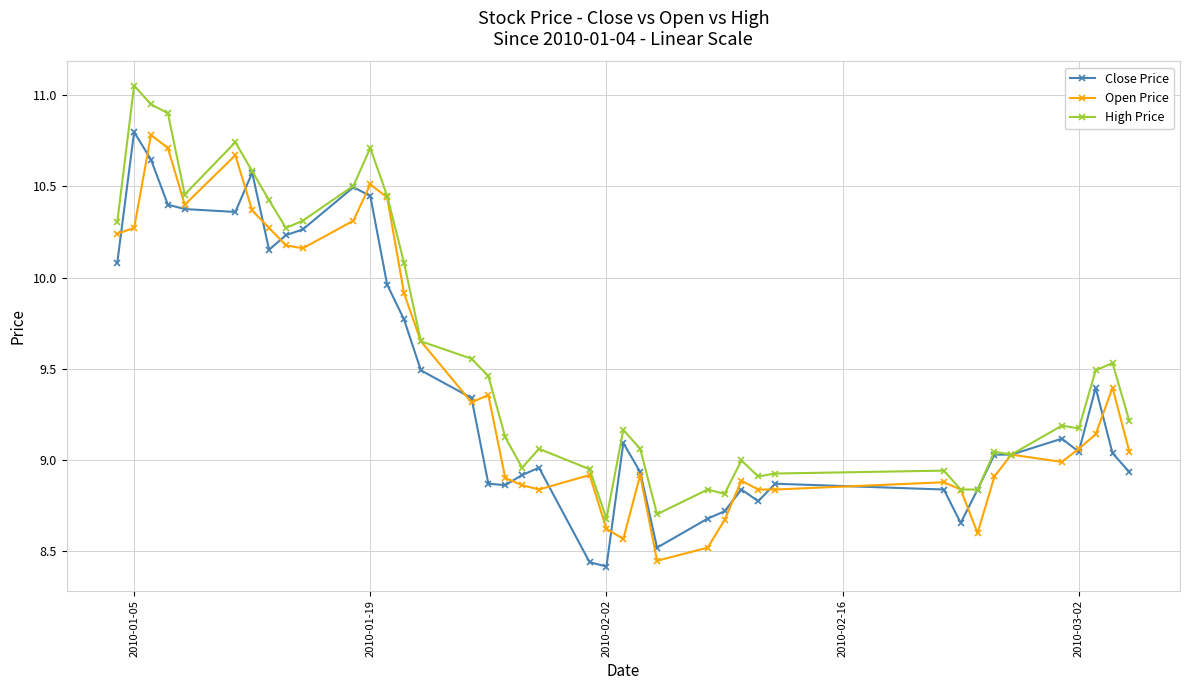

True or false: High Price has more than 2 points higher than both neighbors.

True